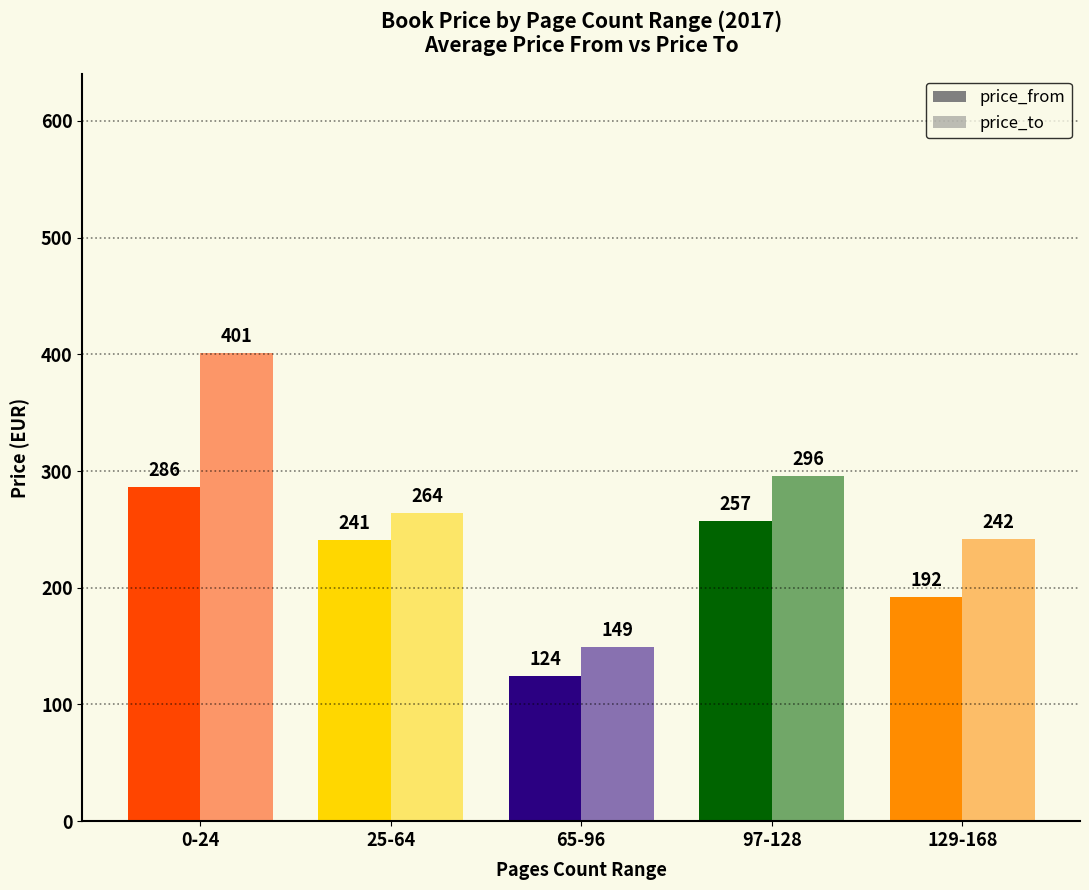

At which category does the chart reach its peak across all series?

0-24